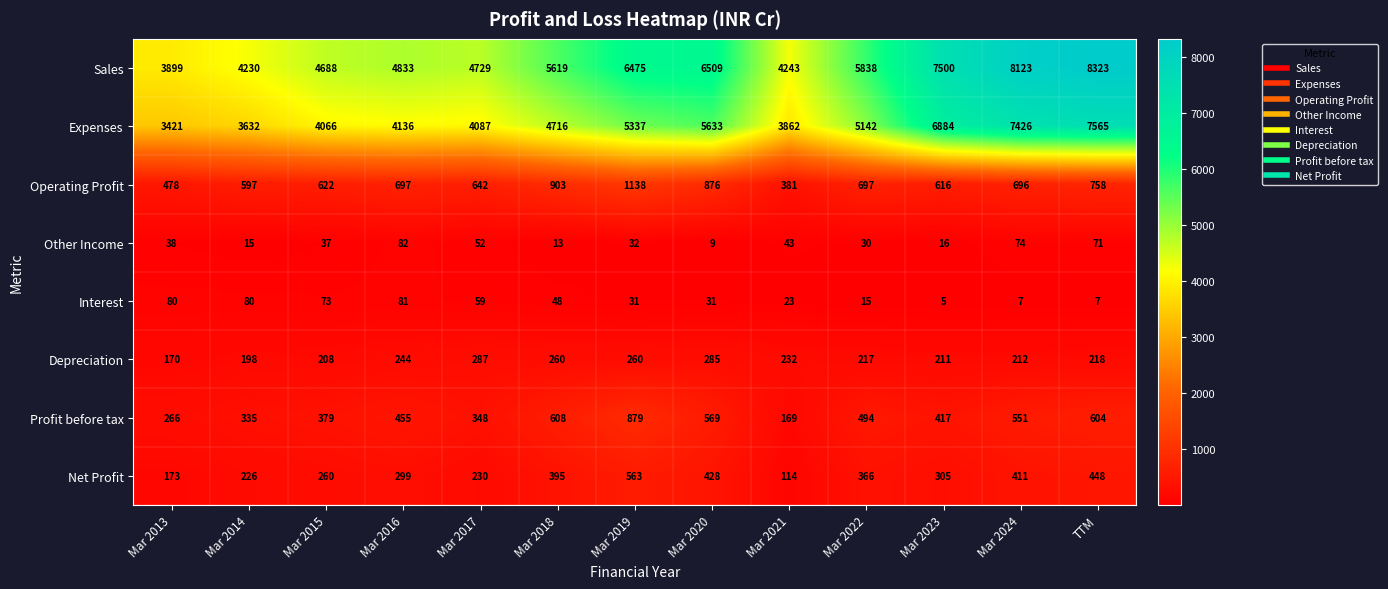

Rank the series by their maximum value, from lowest to highest.

Interest, Other Income, Depreciation, Net Profit, Profit before tax, Operating Profit, Expenses, Sales